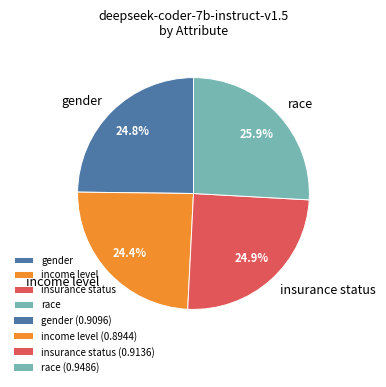

How many slices are in this pie chart?

4